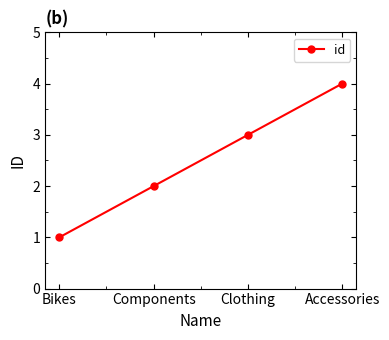

The chart shows a value of 4 at Accessories. True or false?

True